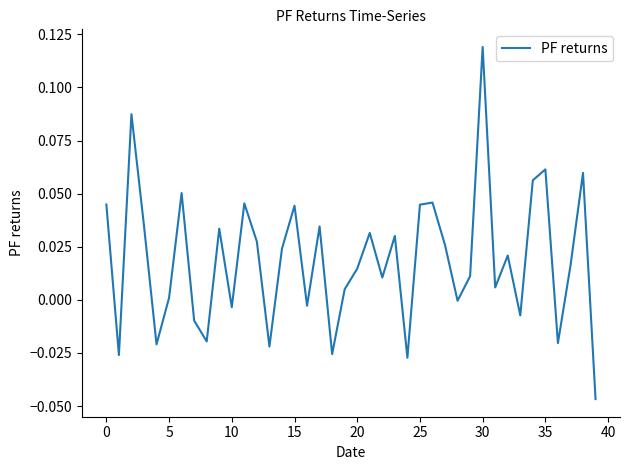

How many lines are shown in the chart?

1